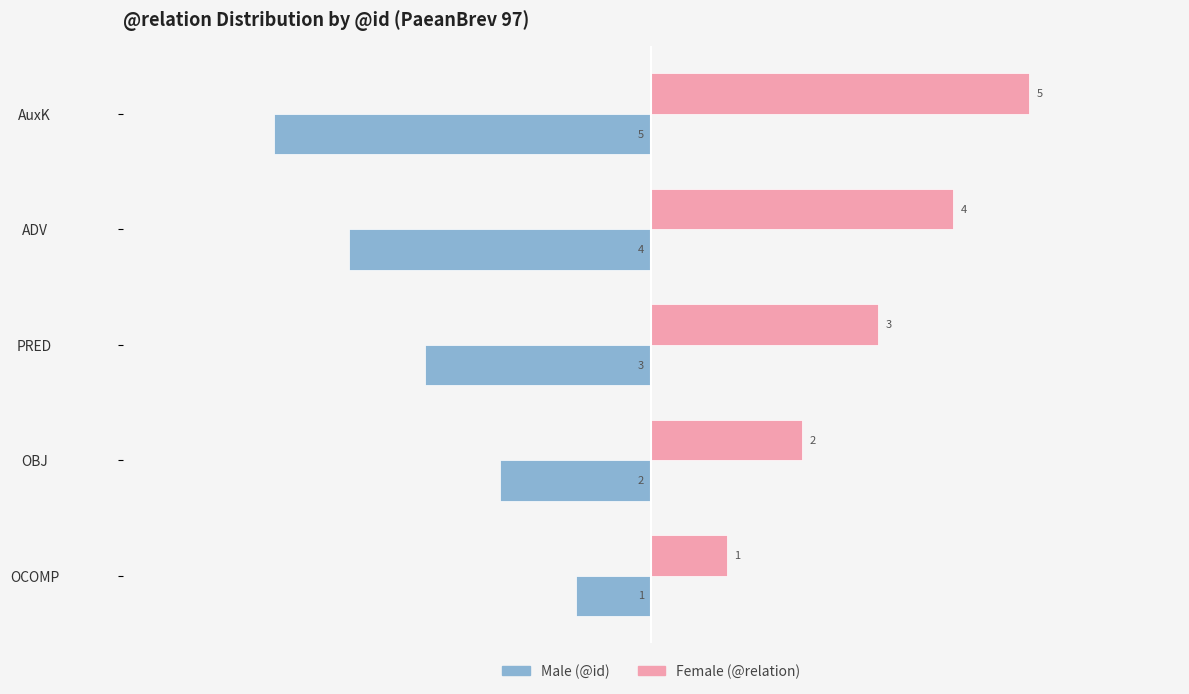

At which category does the chart reach its minimum across all series?

AuxK